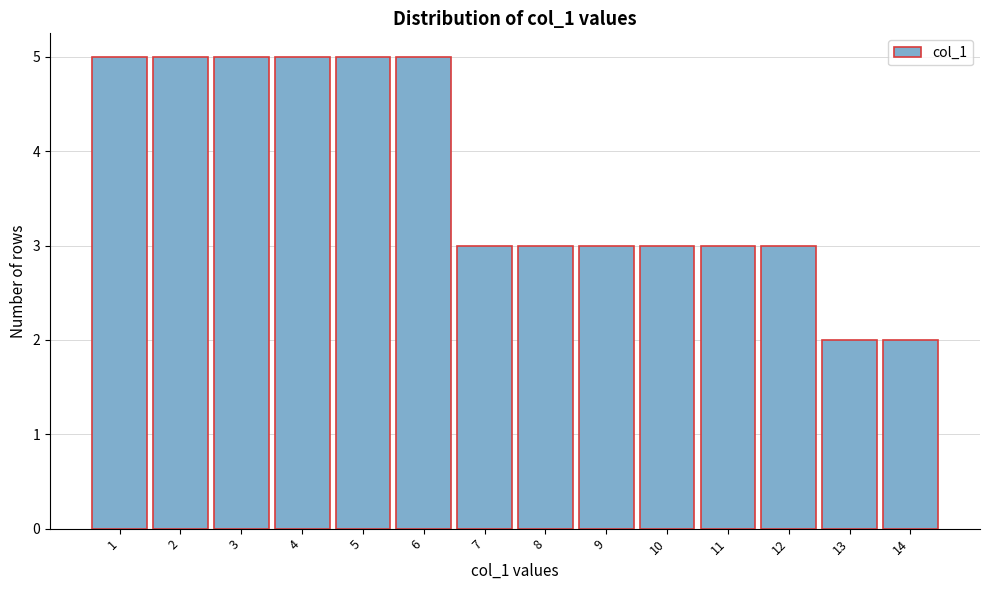

How tall is the bar that spans 2.5 to 3.5 on the x-axis? The values are not printed on the chart, so give them approximately, as read against the axis.

5